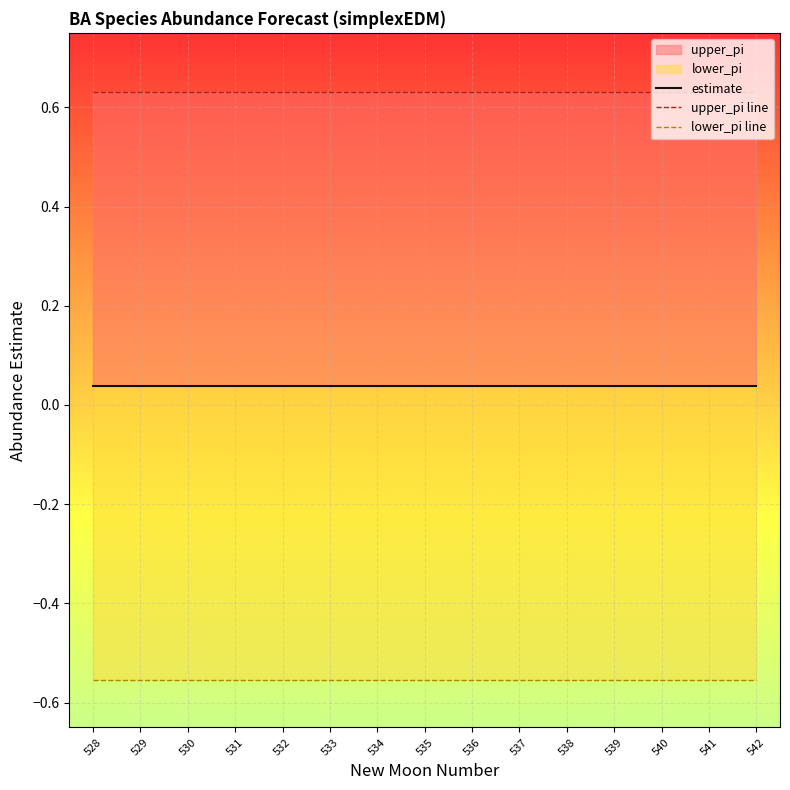

Rank the categories by estimate value from lowest to highest.

528, 529, 530, 531, 532, 533, 534, 535, 536, 537, 538, 539, 540, 541, 542